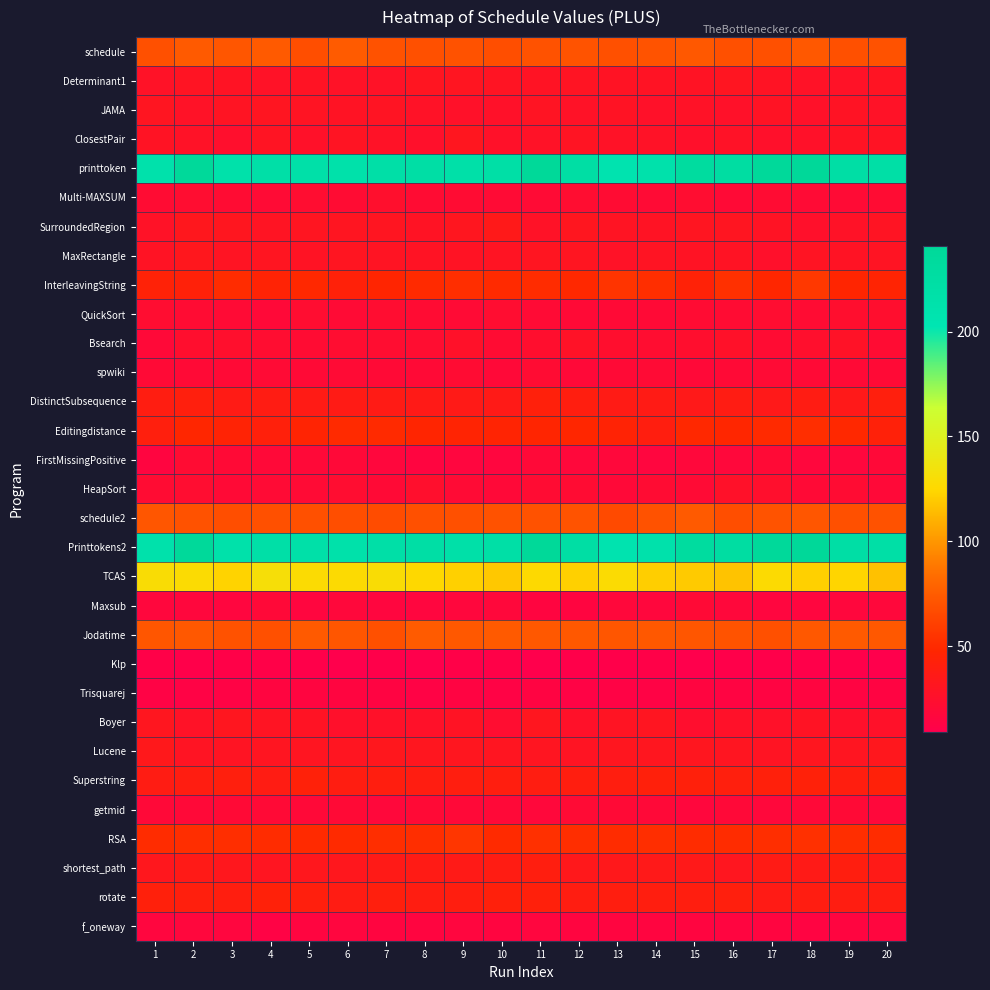

What is the greatest value displayed?

241